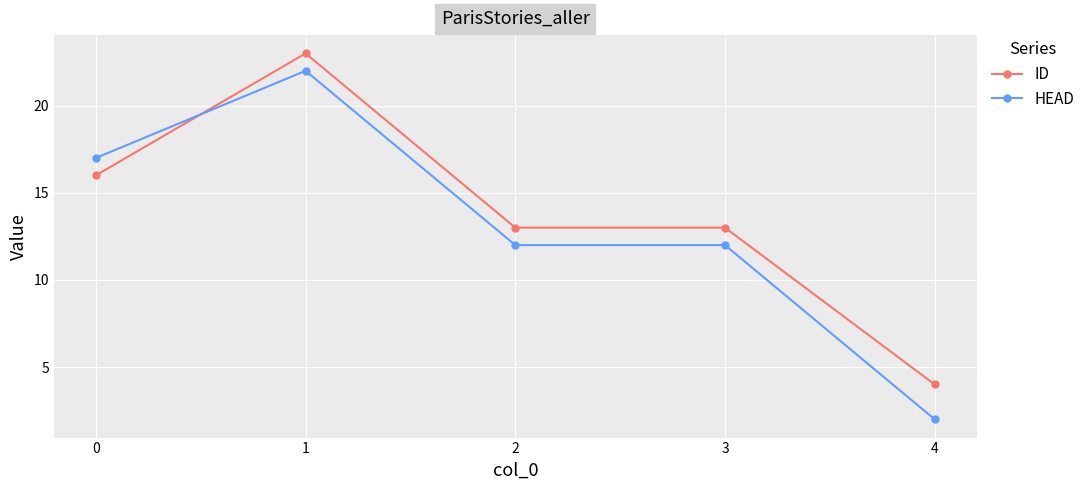

At which label does ID reach its peak?

1